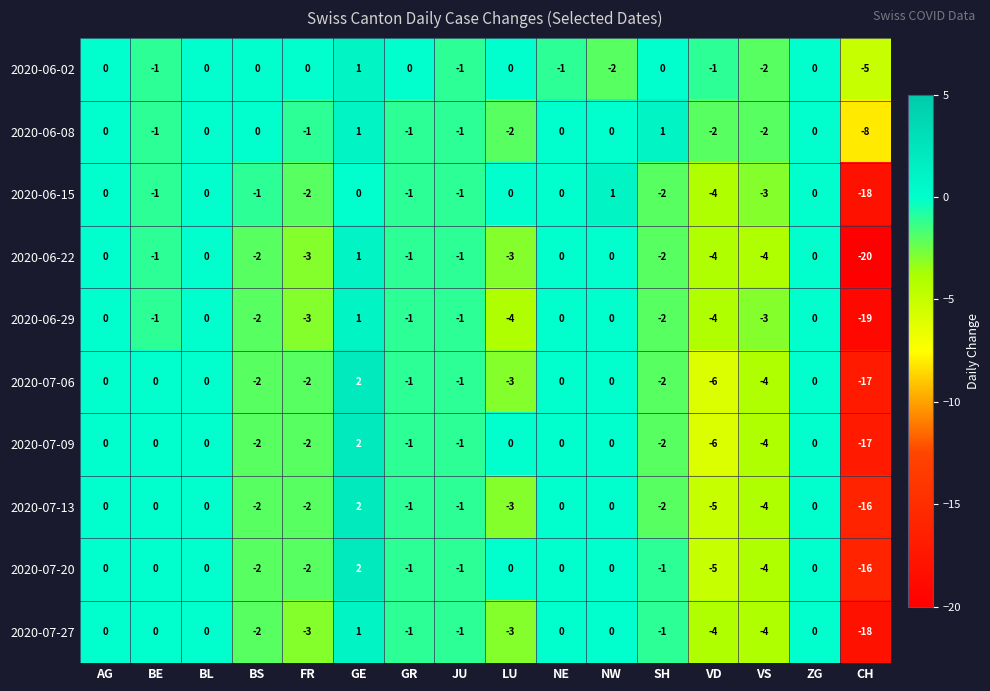

The value of 2020-06-02 at SH is 0. True or false?

True